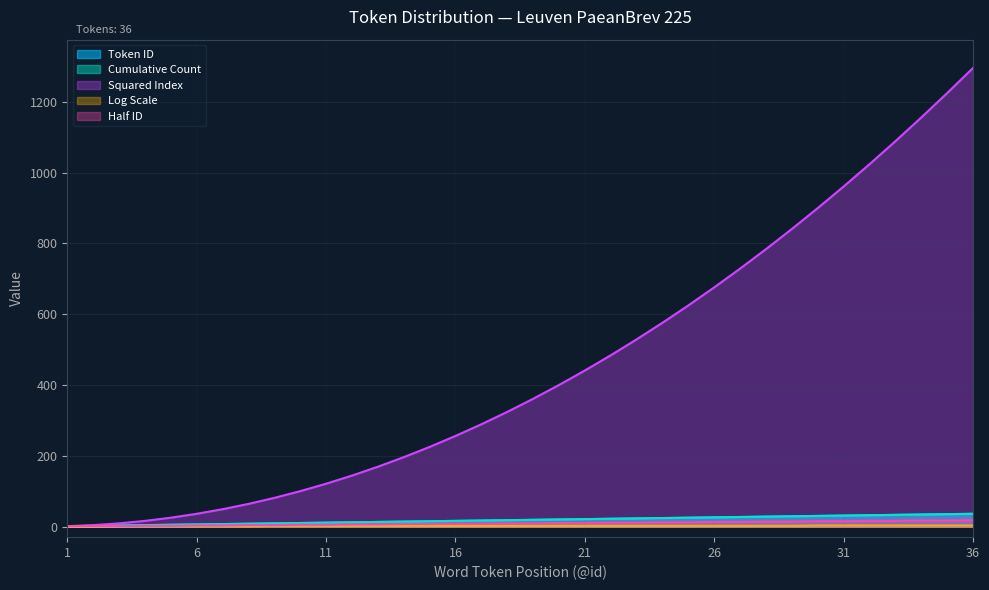

What are all the series names shown in the legend?

Token ID, Cumulative Count, Squared Index, Log Scale, Half ID